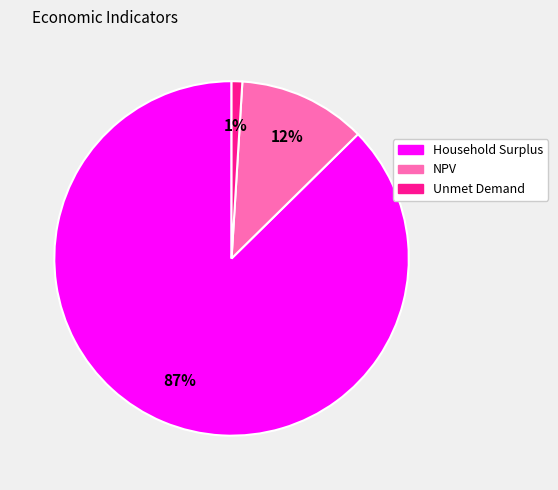

Is NPV the majority of the pie?

No